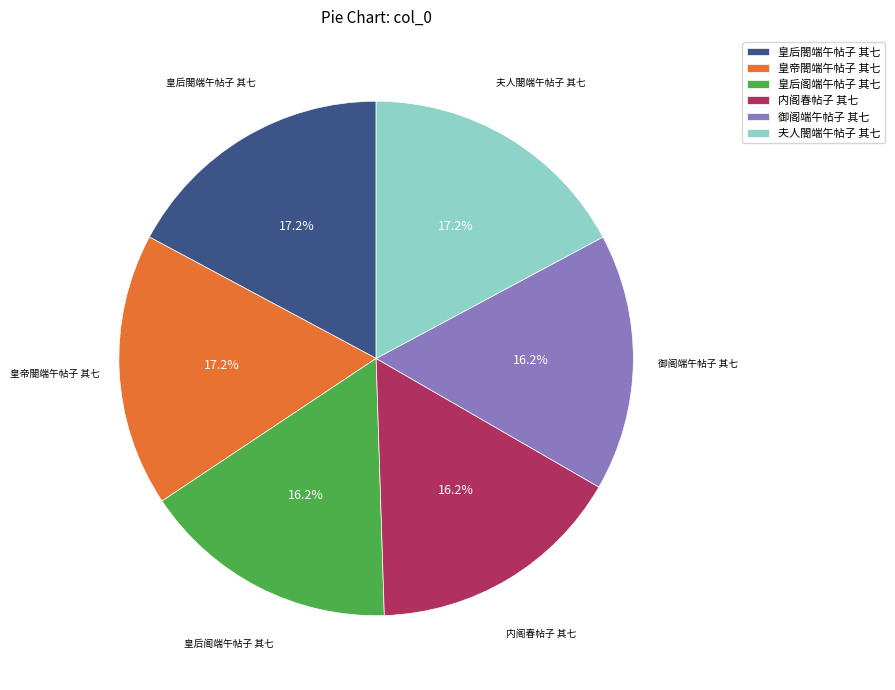

What percentage is the 皇帝閤端午帖子 其七 slice, to the nearest percent?

17%